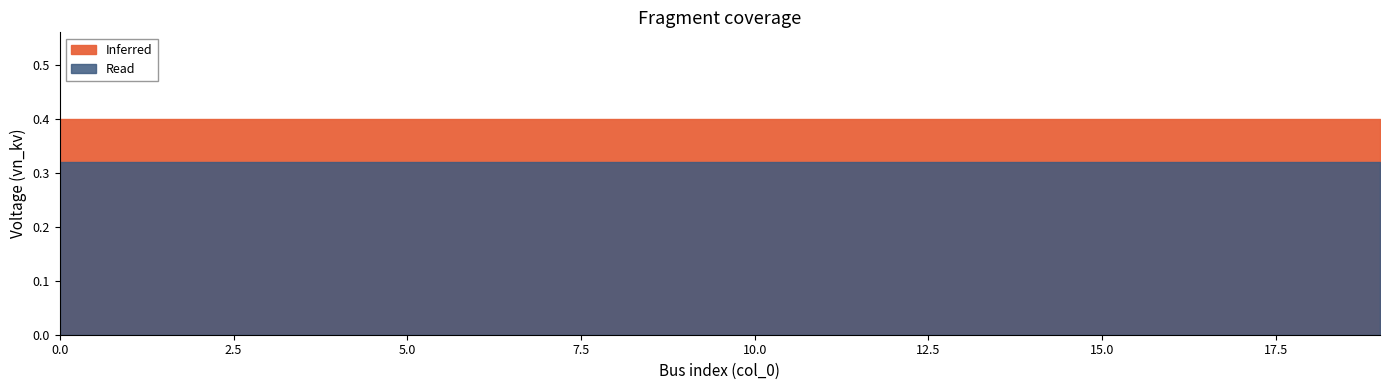

Which series has the largest total across all categories?

Inferred